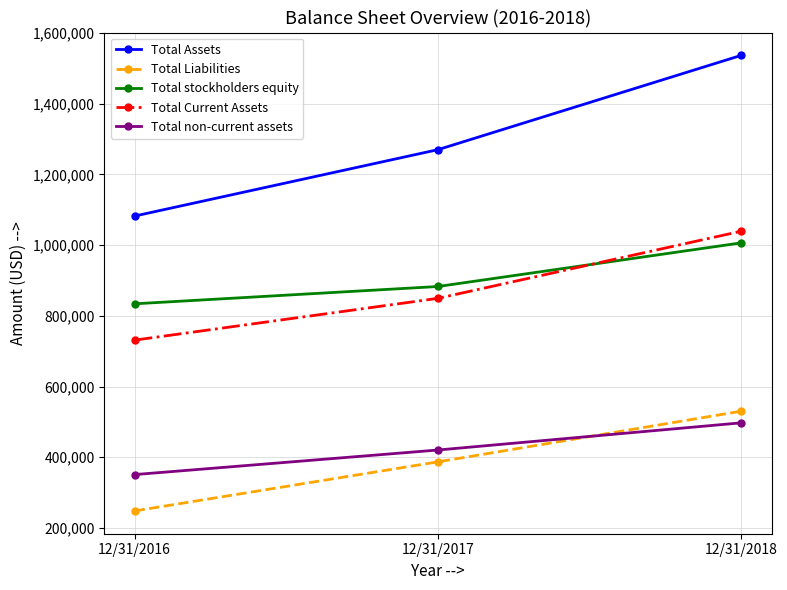

List the series in order of their peak value, highest first.

Total Assets, Total Current Assets, Total stockholders equity, Total Liabilities, Total non-current assets